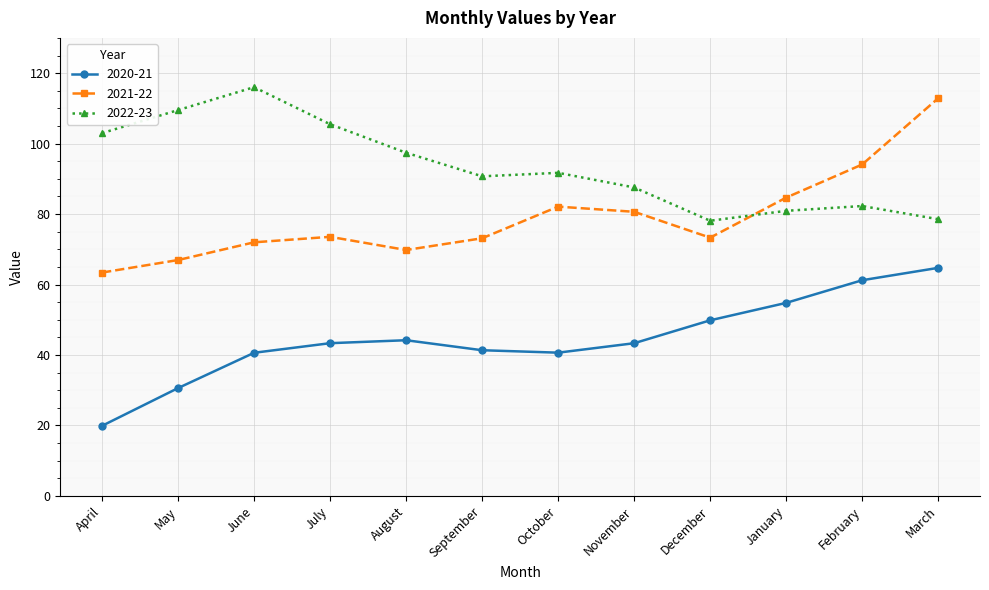

Rank the series at July from lowest to highest value.

2020-21, 2021-22, 2022-23